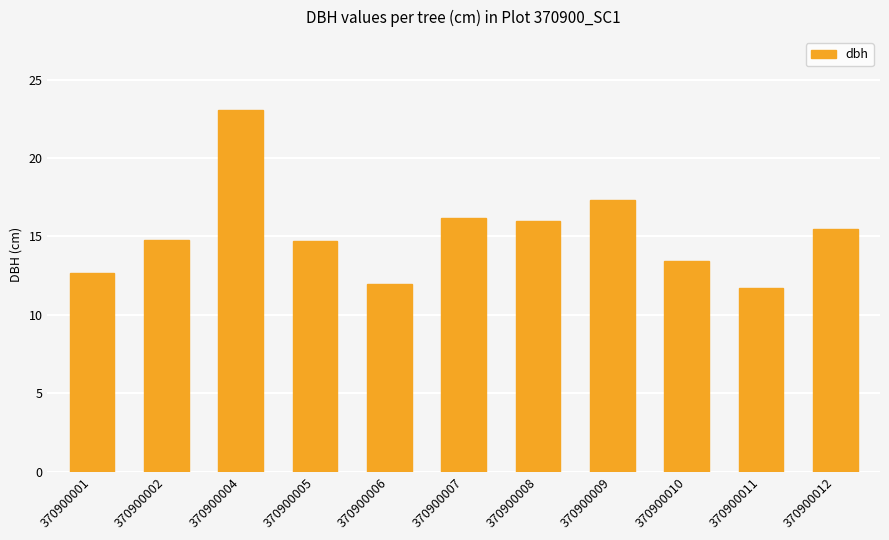

What is the value of the 3rd bar from the left?

23.1